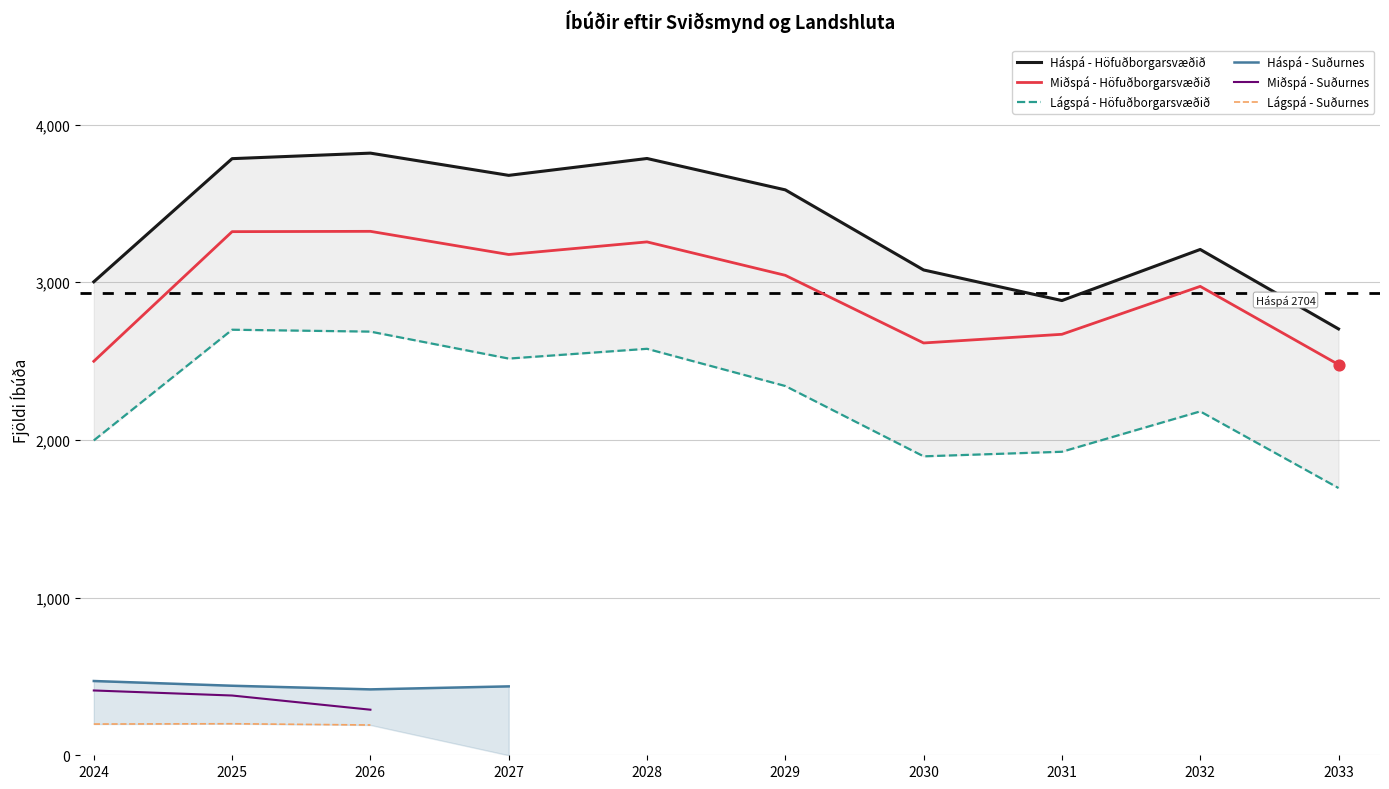

What is the minimum value for Miðspá - Höfuðborgarsvæðið?

2478